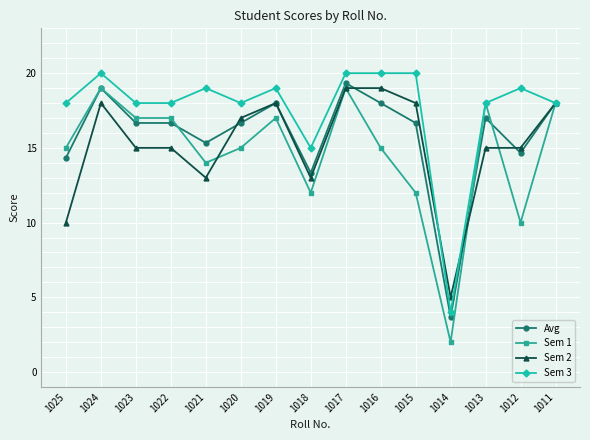

What is the difference between the maximum and minimum values in the Sem 2 series?

14.0